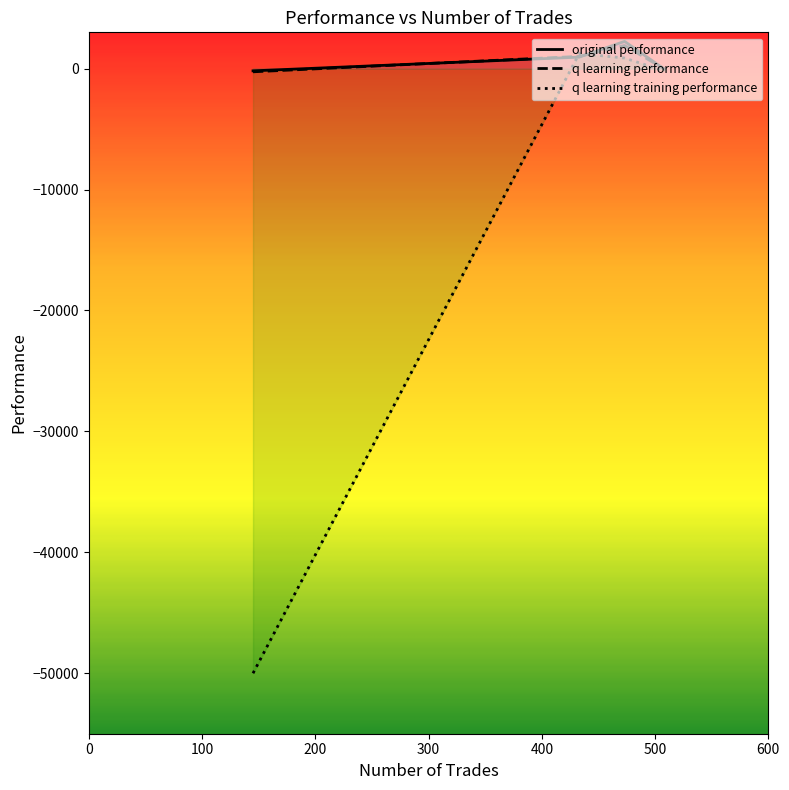

What is the difference between the maximum and minimum values in the q learning training performance series?

51247.0